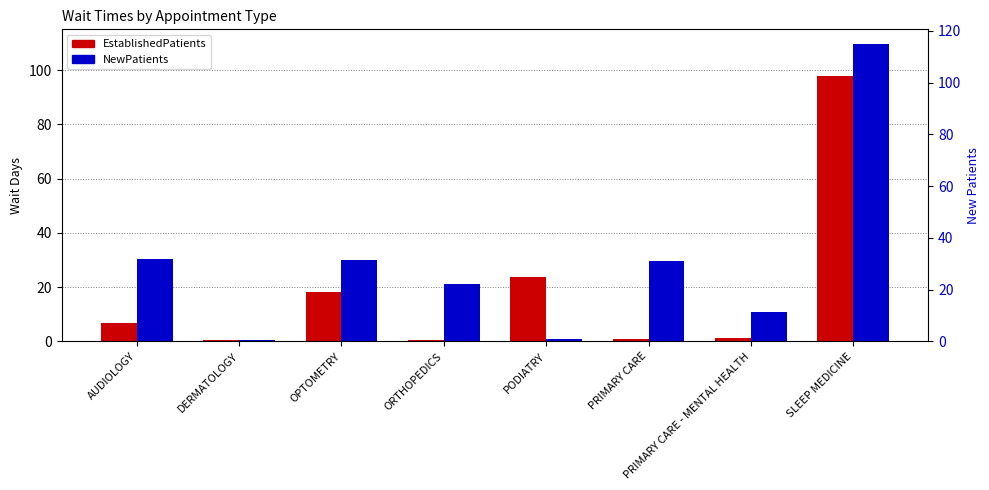

What is the highest value of the EstablishedPatients series?

98.0